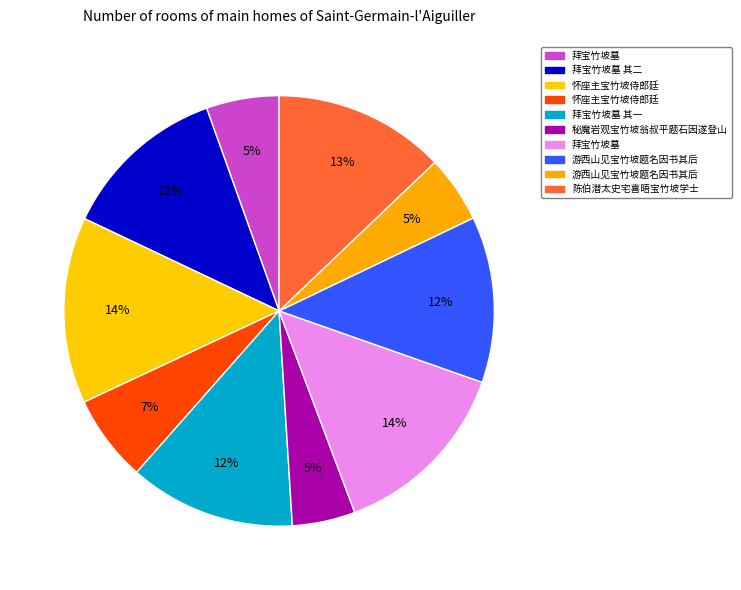

To the nearest percent, what is the average slice percentage?

10%